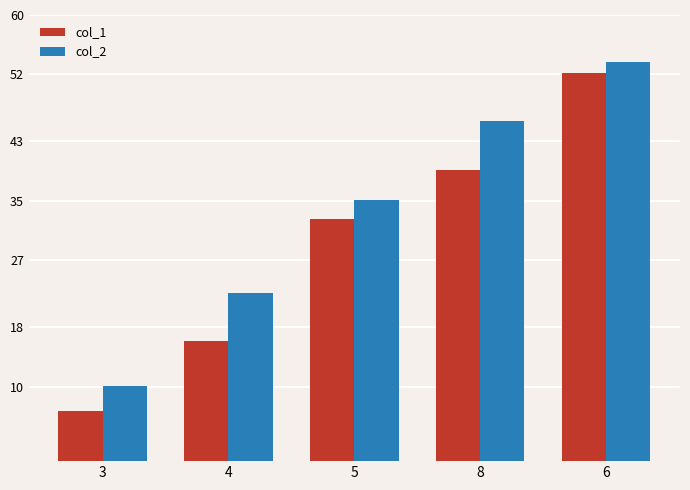

What is the average value of the col_2 series?

178.3